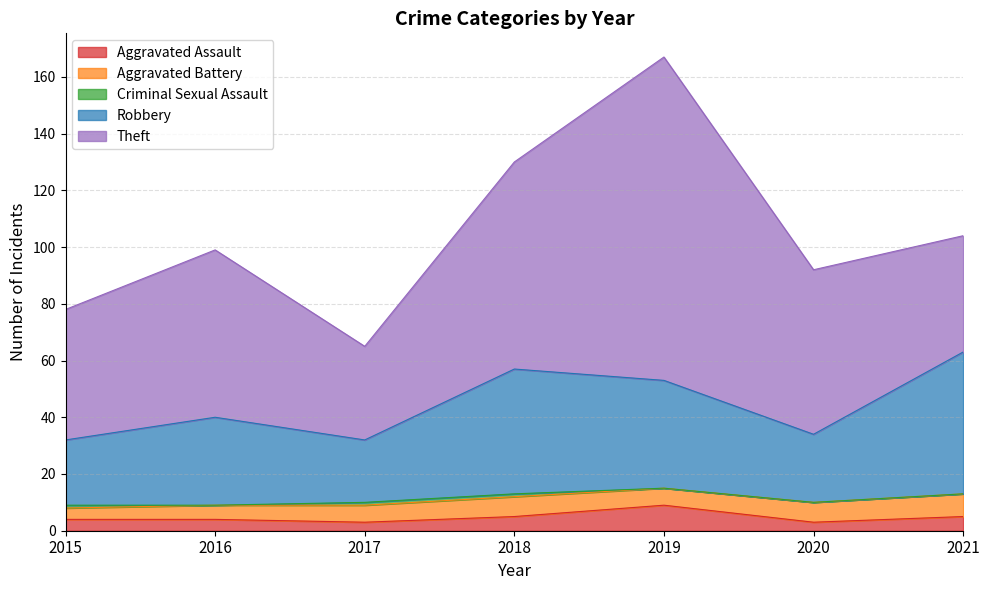

At 2021, list the series in order from largest to smallest.

Robbery, Theft, Aggravated Battery, Aggravated Assault, Criminal Sexual Assault